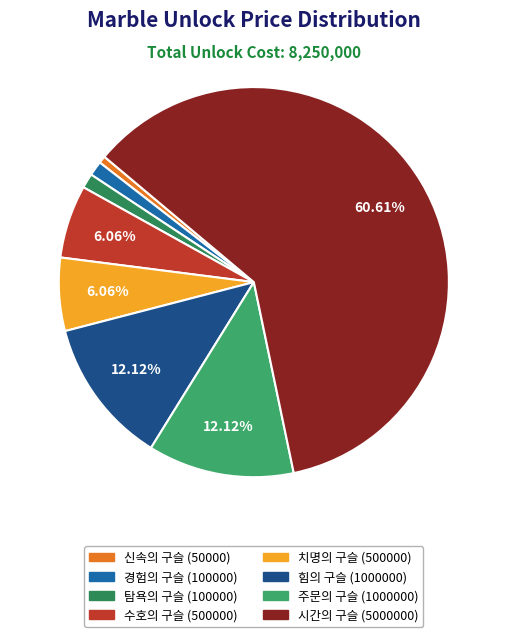

How many segments does this pie chart have?

8